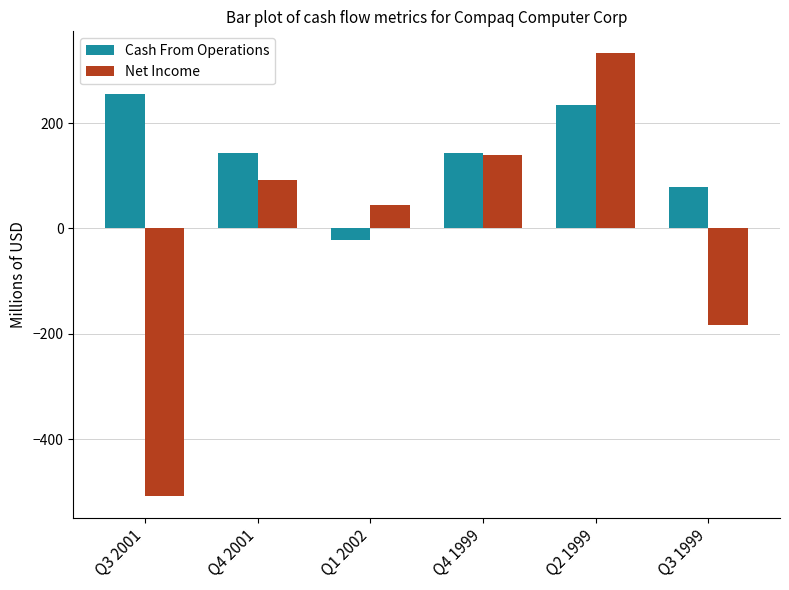

Which label corresponds to the smallest value in the chart?

Q3 2001